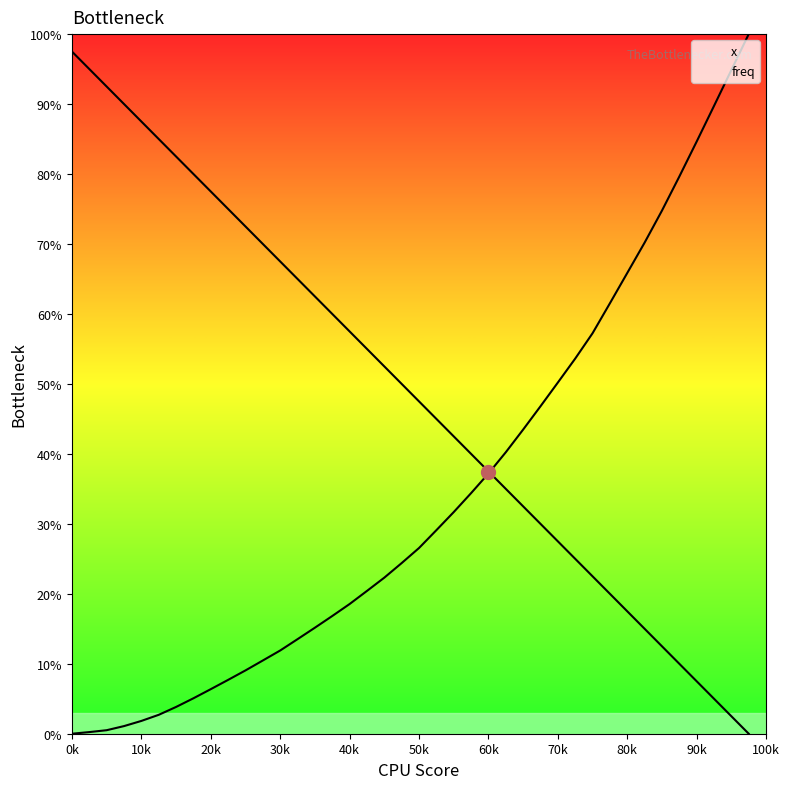

Rank the series by their average value, from highest to lowest.

freq, x